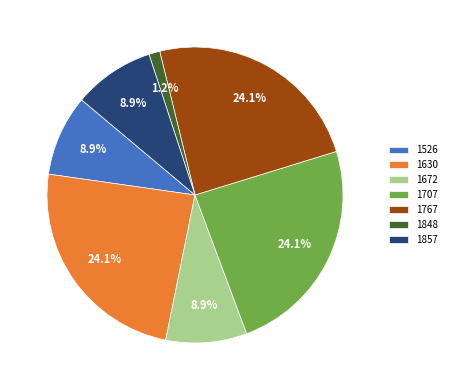

To the nearest percent, what is the combined percentage of 1526 and 1630?

33%